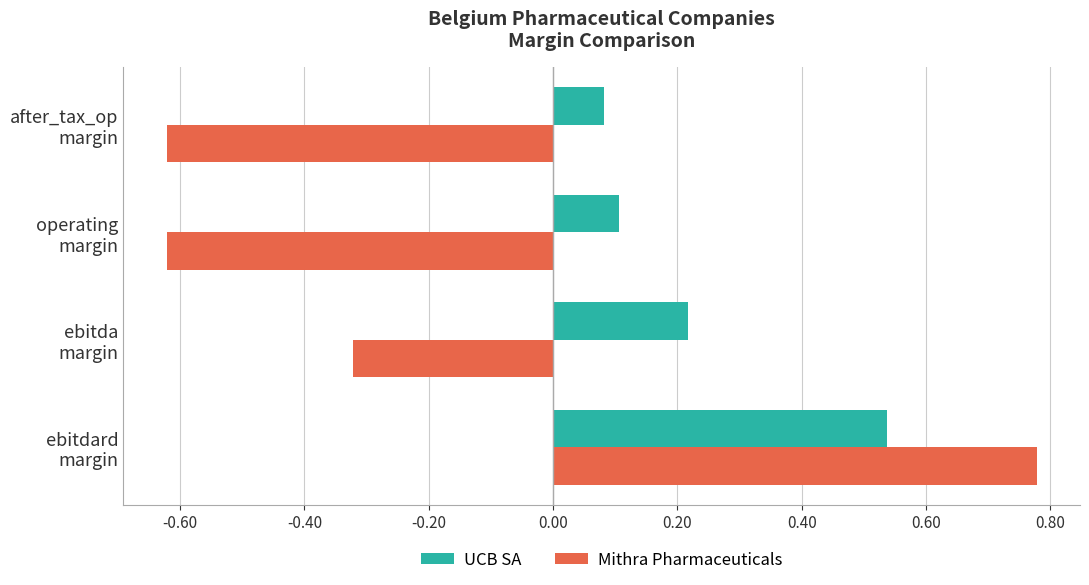

How many UCB SA values are between 0 and 1?

4